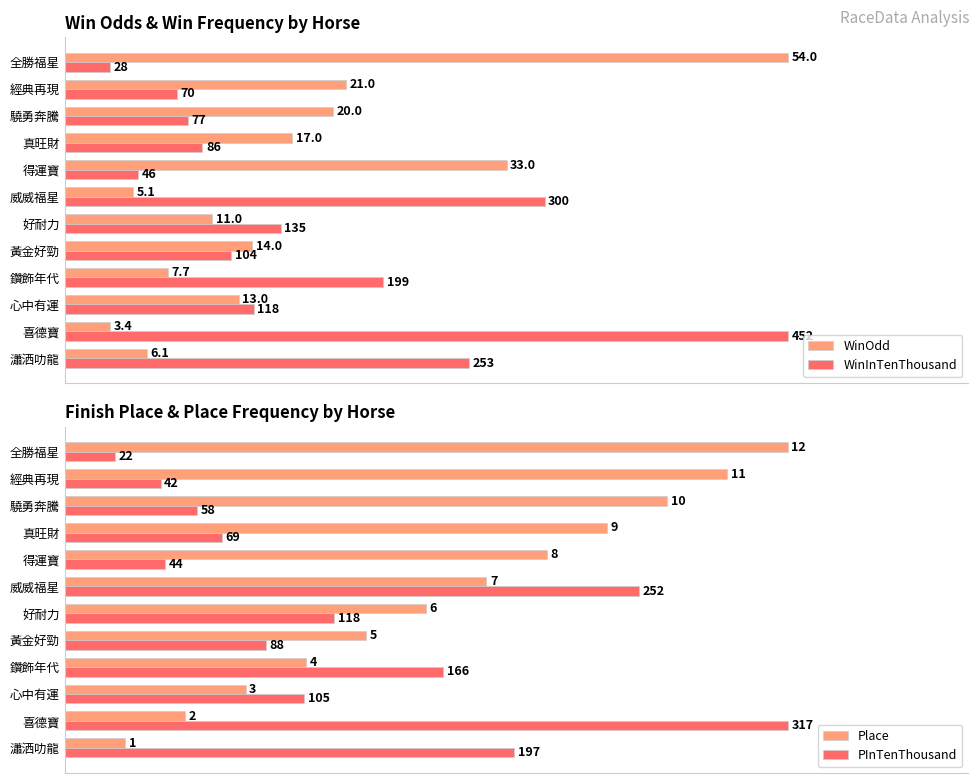

Between 瀟洒叻龍 and 心中有運, which series saw the biggest shift?

WinInTenThousand